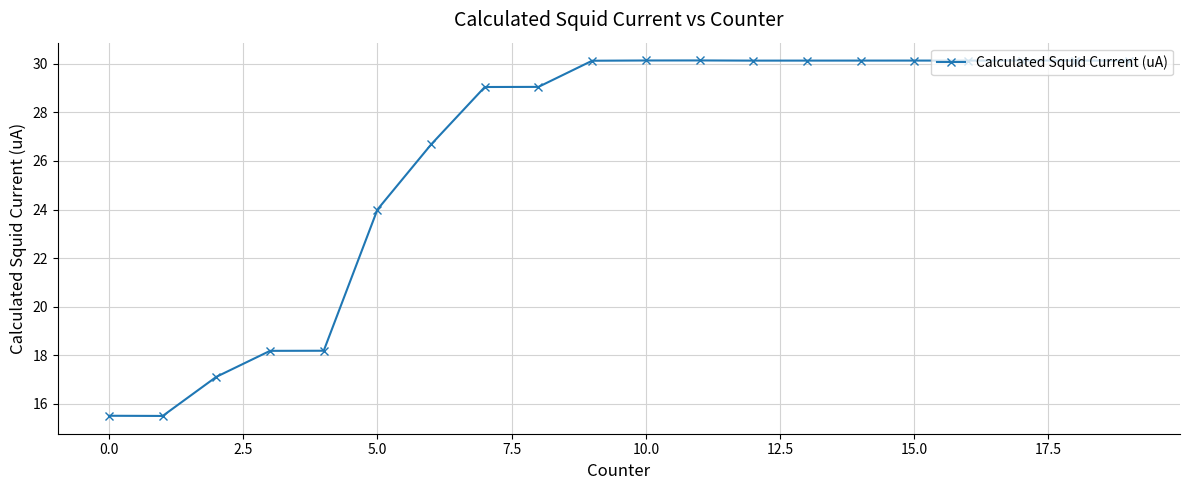

What is the difference between the maximum and minimum values?

14.6